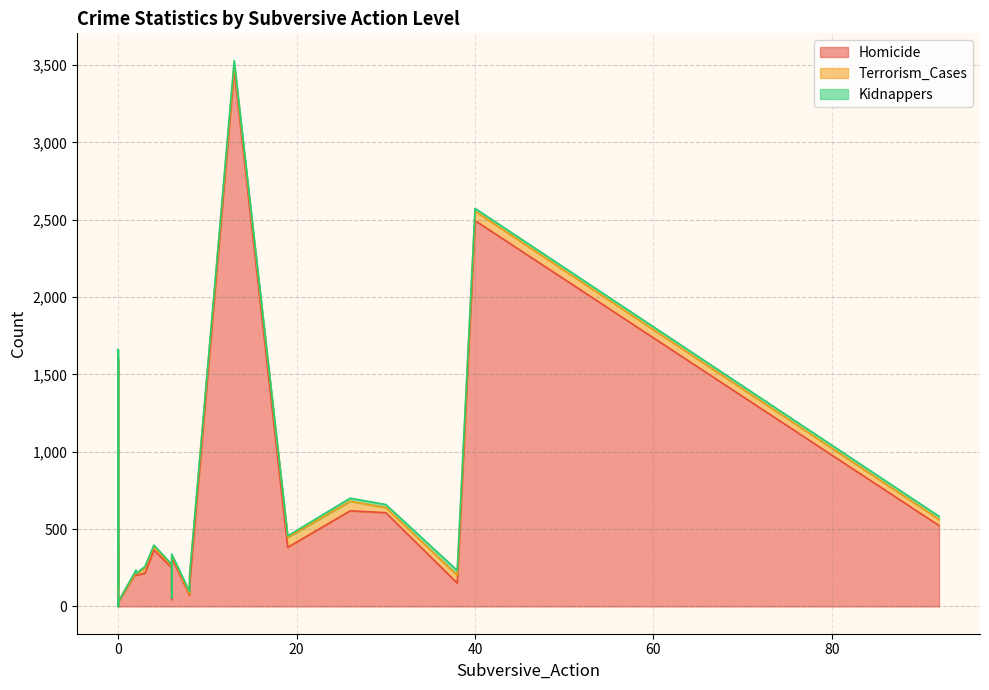

True or false: Homicide has a value of 33 at SUCRE.

False